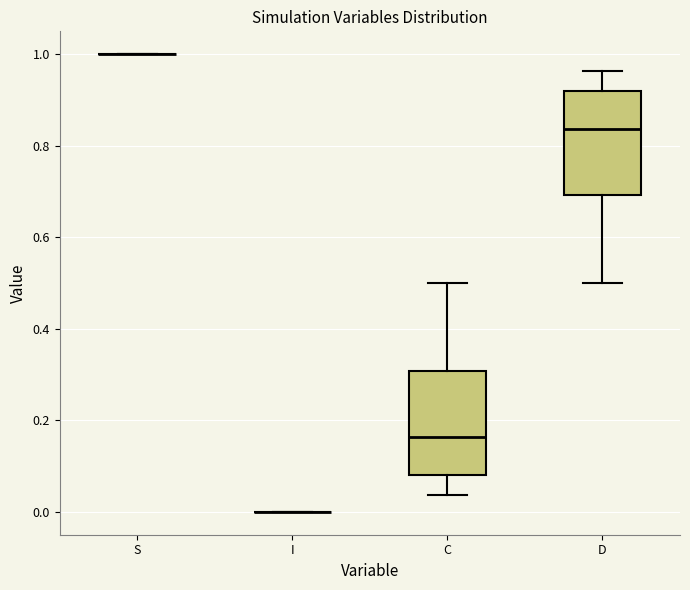

Reading left to right, transcribe this box plot: for each box, give where its median line is, the range the box spans, and where its two whiskers end, as read against the y-axis. The values are not printed on the chart, so give them approximately, as read against the axis.

S: box collapsed to a line at 1.00, whiskers 1.00 to 1.00
I: box collapsed to a line at 0.00, whiskers 0.00 to 0.00
C: median 0.16, box 0.08 to 0.30, whiskers 0.04 to 0.50
D: median 0.84, box 0.70 to 0.92, whiskers 0.50 to 0.96